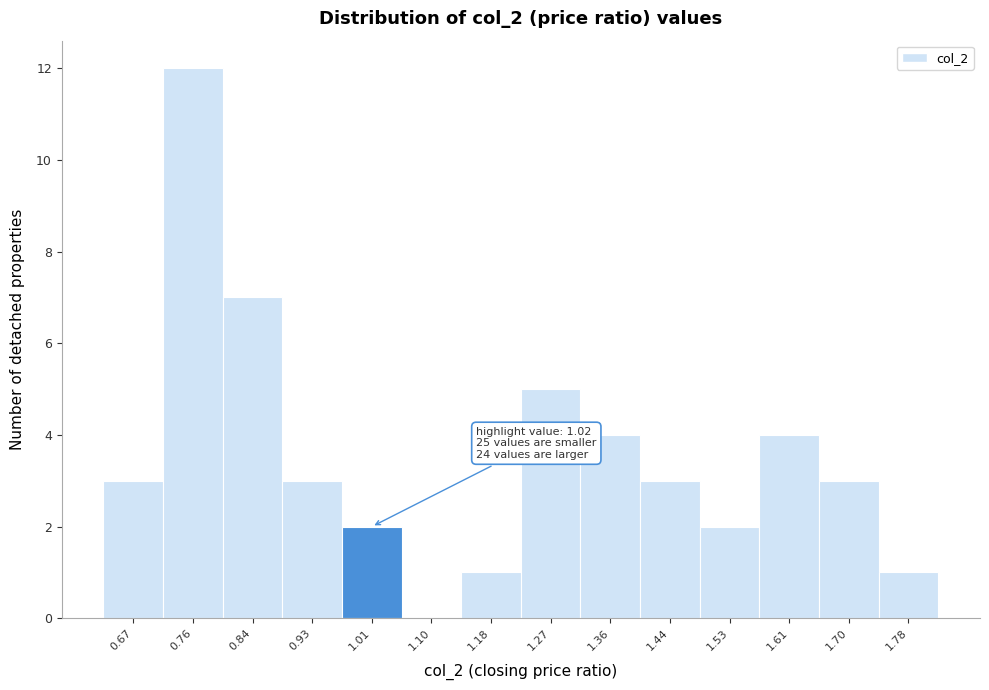

Reading left to right, extract all data points from this chart.

0.67=3	0.76=12	0.84=7	0.93=3	1.01=2	1.10=0	1.18=1	1.27=5	1.36=4	1.44=3	1.53=2	1.61=4	1.70=3	1.78=1